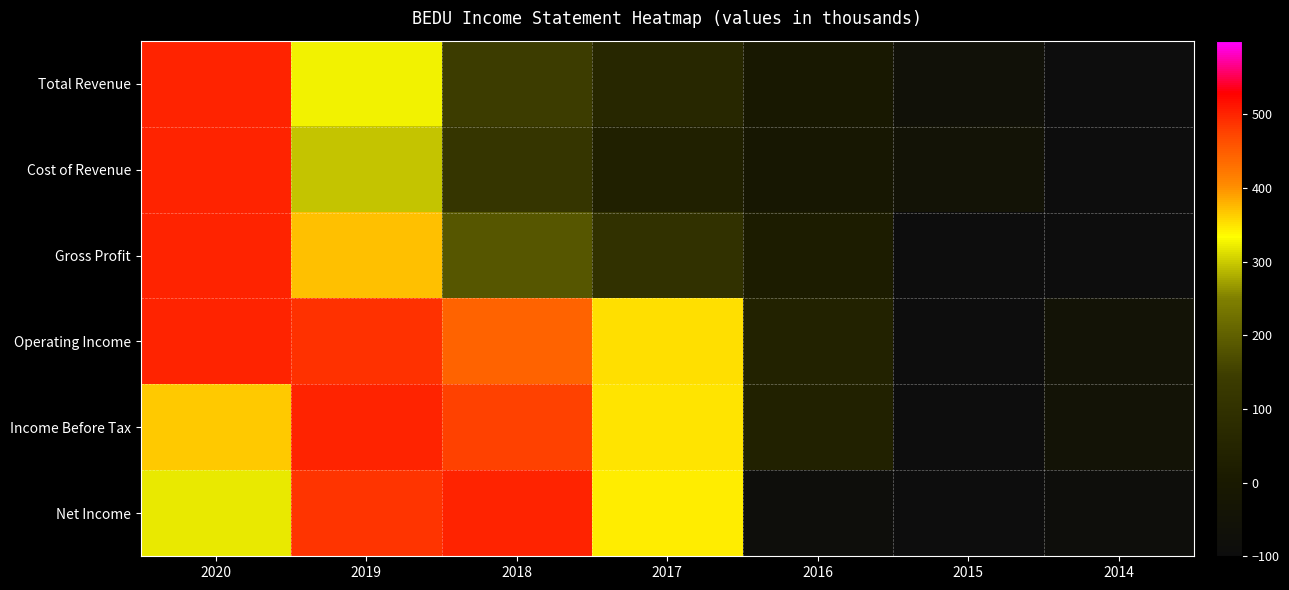

Reading left to right, list all the values displayed in this chart.

Total Revenue: 2020=500.0	2019=326.5	2018=144.2	2017=59.9	2016=-2.3	2015=-65.9	2014=-100.0
Cost of Revenue: 2020=500.0	2019=296.0	2018=115.0	2017=31.0	2016=-14.3	2015=-43.8	2014=-100.0
Gross Profit: 2020=500.0	2019=370.8	2018=186.6	2017=101.9	2016=15.3	2015=-97.9	2014=-100.0
Operating Income: 2020=500.0	2019=488.5	2018=443.7	2017=352.9	2016=40.9	2015=-100.0	2014=-45.7
Income Before Tax: 2020=366.7	2019=500.0	2018=474.5	2017=350.0	2016=34.3	2015=-100.0	2014=-48.0
Net Income: 2020=320.1	2019=487.6	2018=500.0	2017=343.5	2016=-91.8	2015=-100.0	2014=-84.9